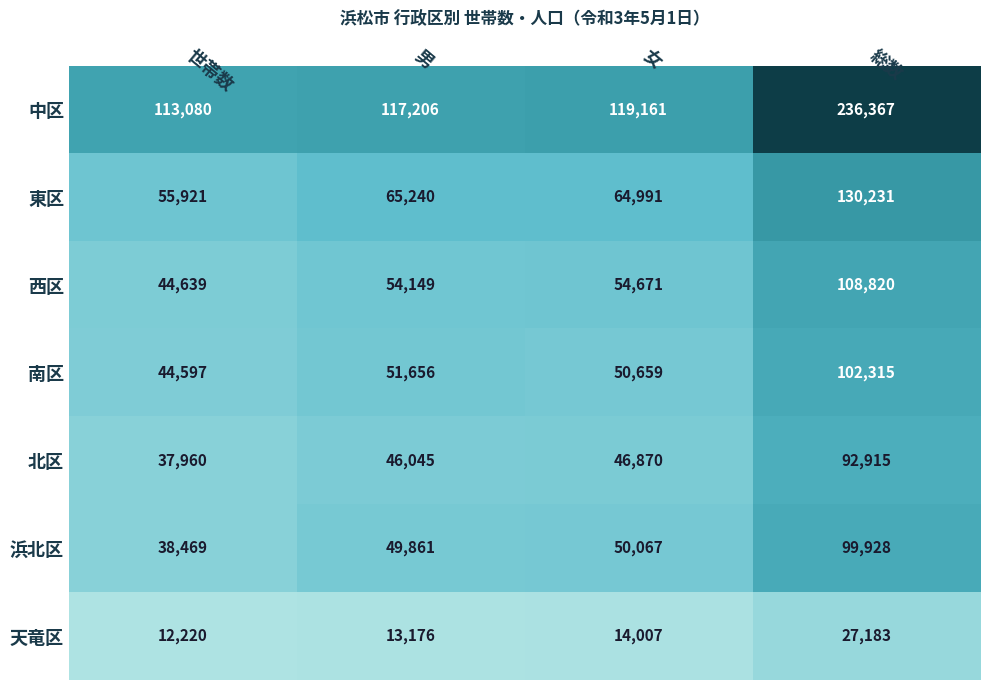

What is the spread (max minus min) of values at 女?

105154